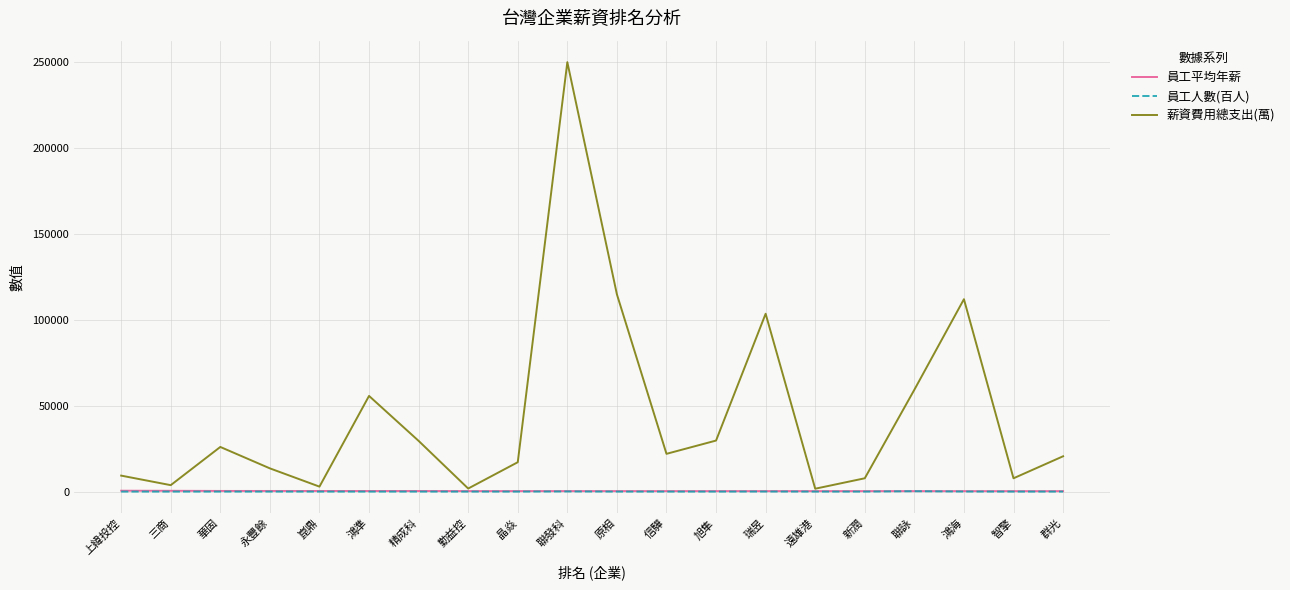

Is the value of 薪資費用總支出(萬) at 原相 greater than the value of 員工人數(百人) at 上緯投控?

Yes